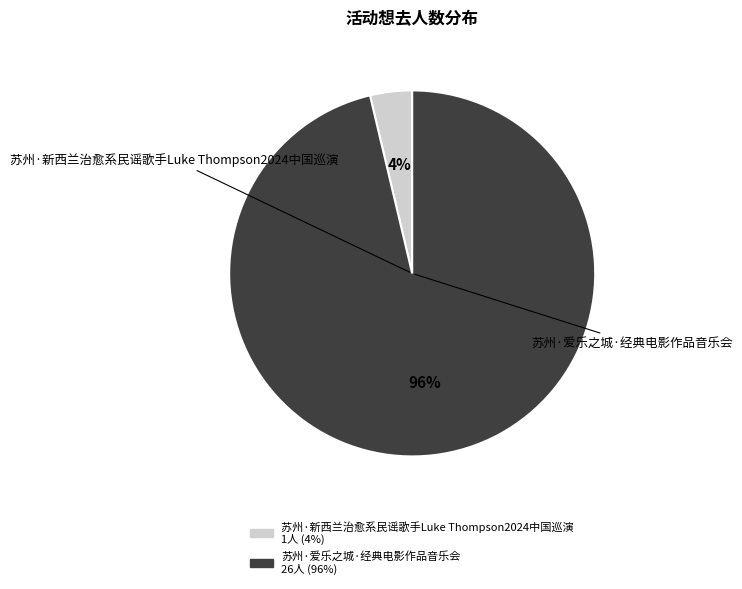

Do 苏州·新西兰治愈系民谣歌手Luke Thompson2024中国巡演 and 苏州·爱乐之城·经典电影作品音乐会 together represent more than half of the pie?

Yes